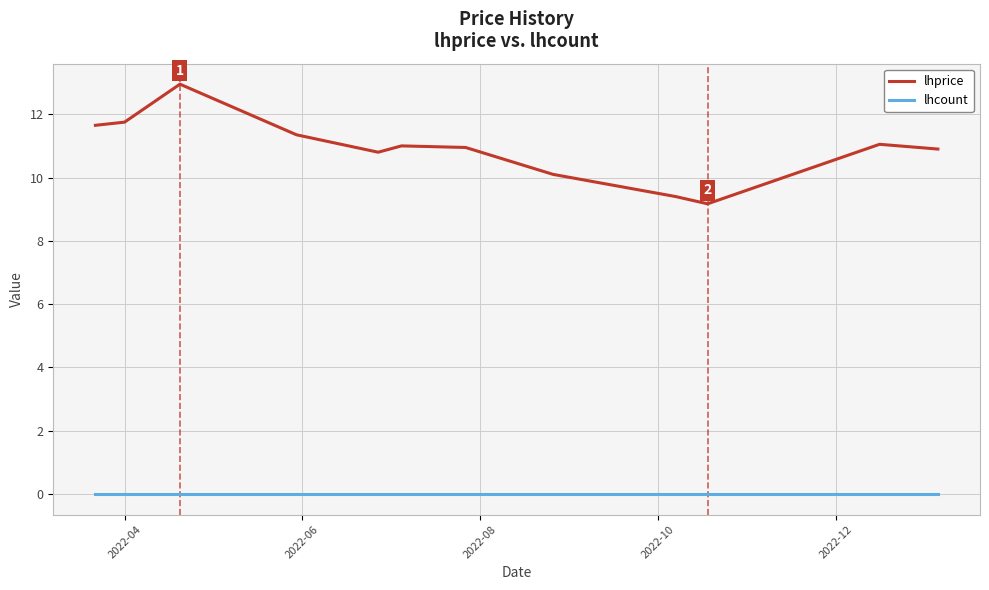

What is the lowest value of the lhprice series?

9.2